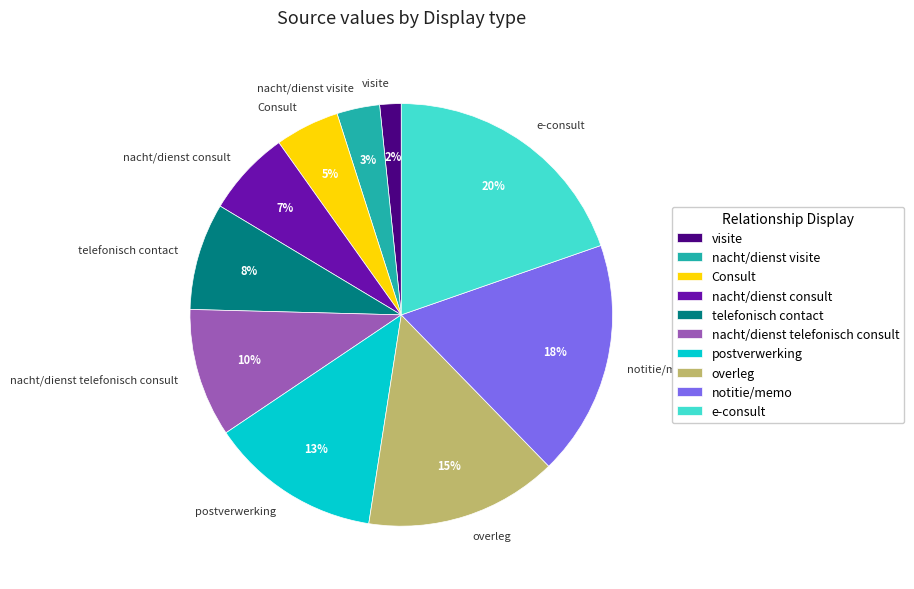

Is there a majority slice in this chart?

No